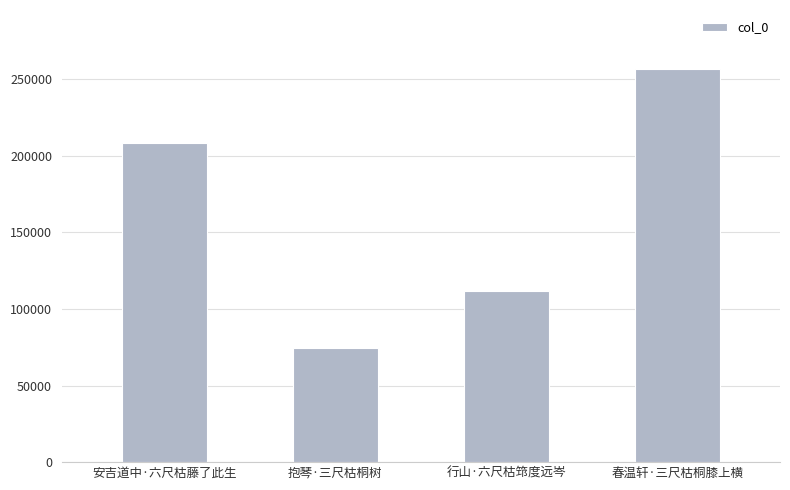

Rank the categories by value from highest to lowest.

春温轩·三尺枯桐膝上横, 安吉道中·六尺枯藤了此生, 行山·六尺枯筇度远岑, 抱琴·三尺枯桐树